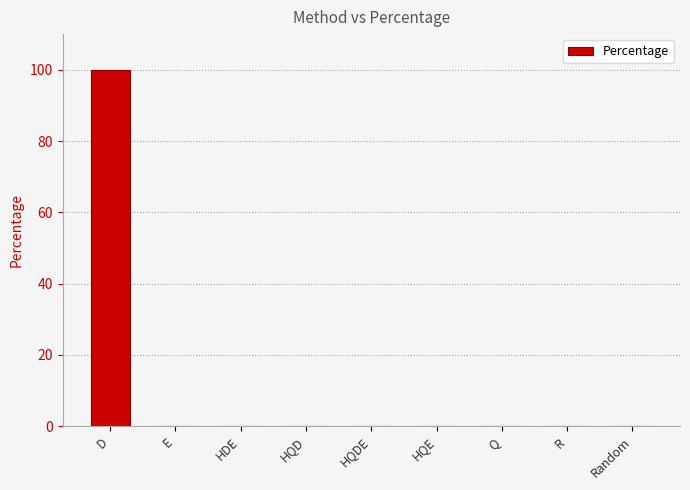

What is the change in value from D to R?

-100